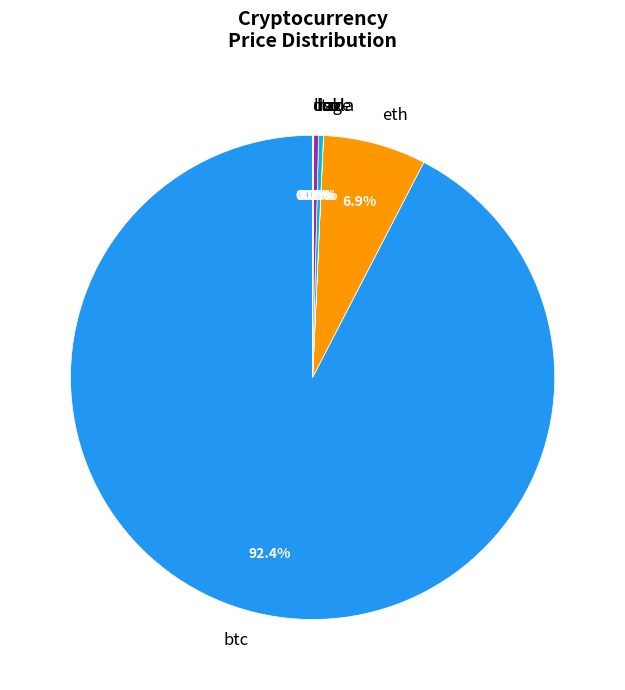

Between btc and ltc, which is larger?

btc